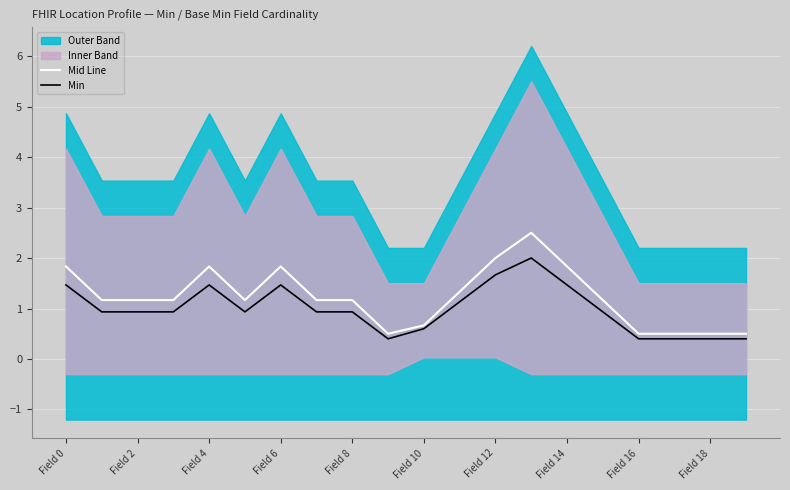

What is the maximum value for Min?

2.0